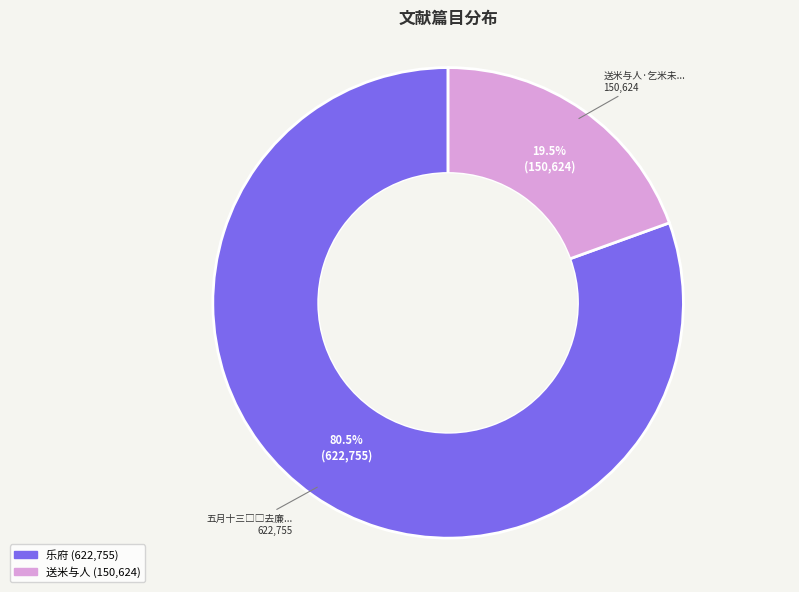

Is there any slice that represents more than half of the pie?

Yes